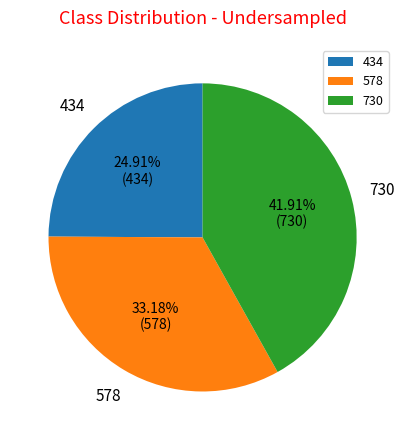

Is 578 the majority of the pie?

No